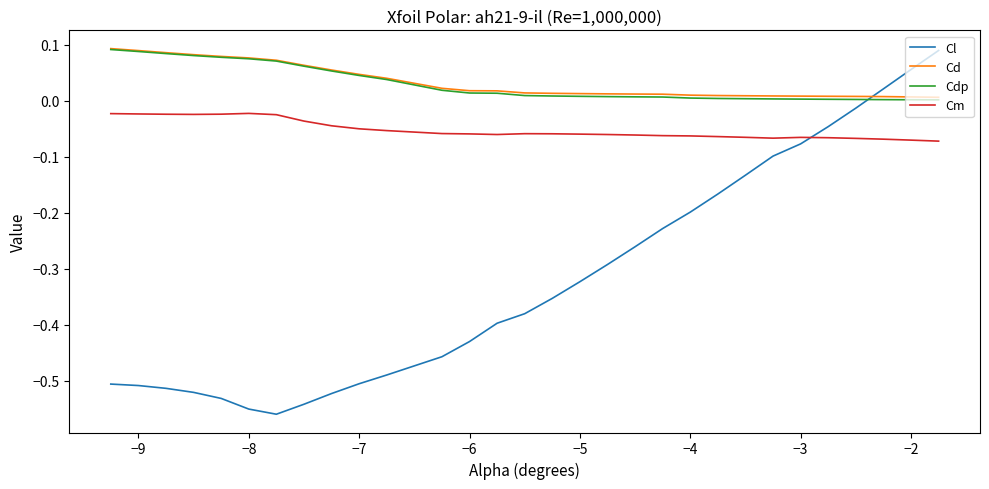

True or false: Cl and Cd cross at least once.

True